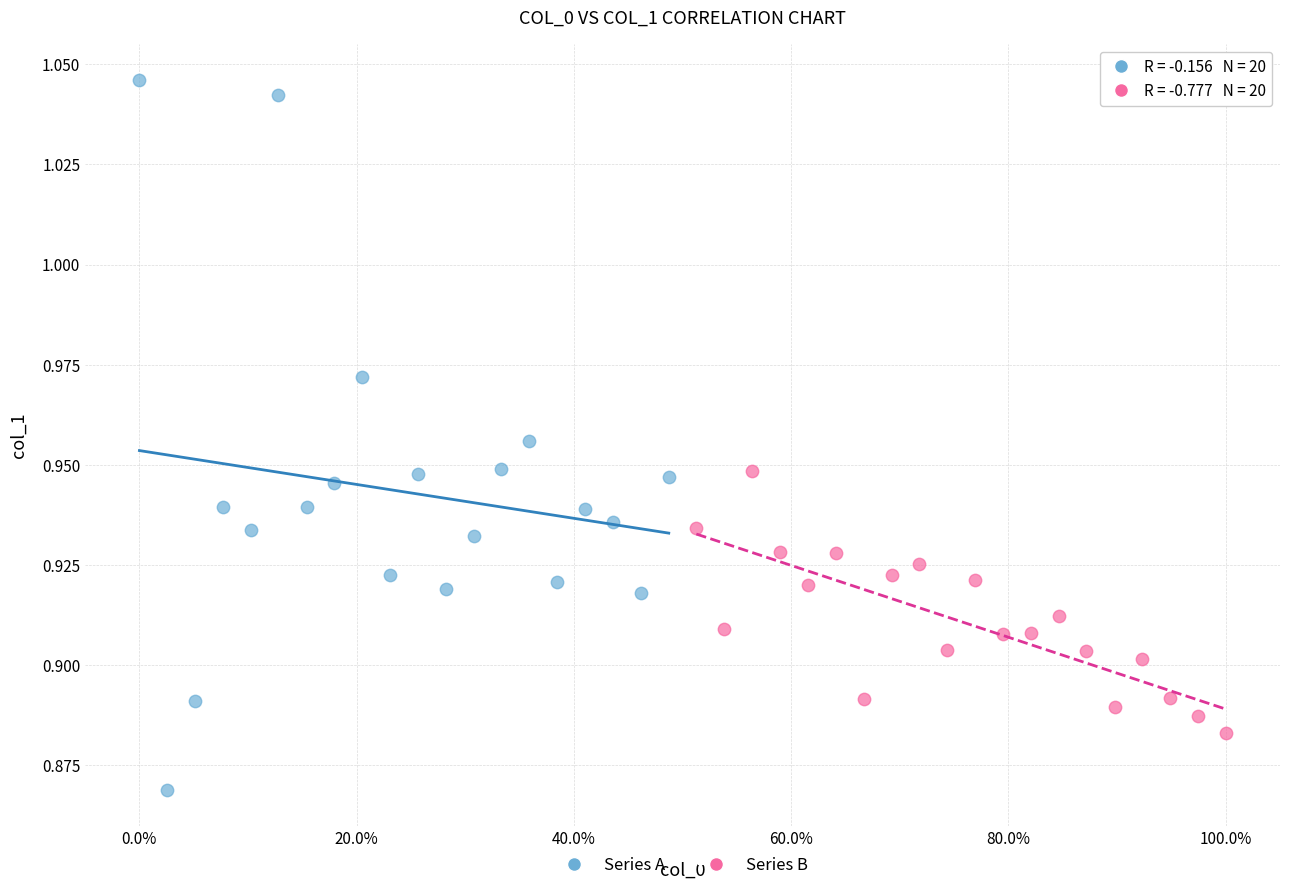

Which series reaches the minimum Y coordinate?

Series A